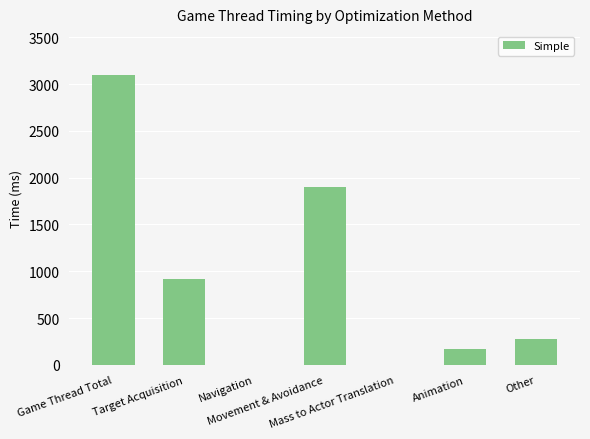

How many distinct data groups are displayed?

1